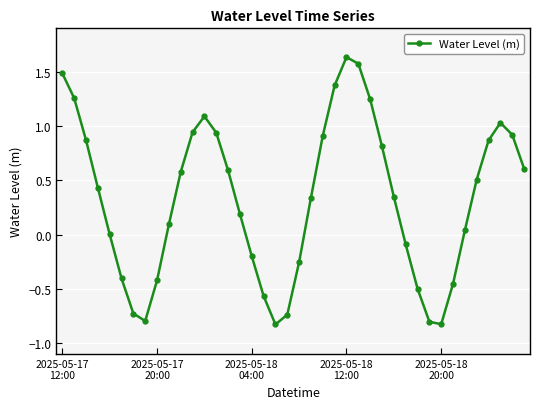

How many points are lower than both their immediate neighbors (excluding endpoints)?

3